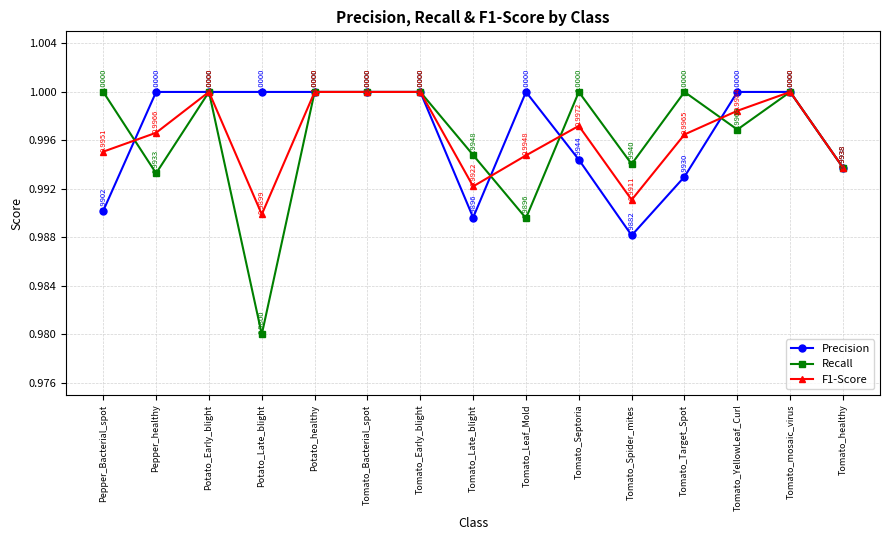

Reading left to right, what are all the values shown in this chart?

Precision: 1.0	1.0	1.0	1.0	1.0	1.0	1.0	1.0	1.0	1.0	1.0	1.0	1.0	1.0	1.0
Recall: 1.0	1.0	1.0	1.0	1.0	1.0	1.0	1.0	1.0	1.0	1.0	1.0	1.0	1.0	1.0
F1-Score: 1.0	1.0	1.0	1.0	1.0	1.0	1.0	1.0	1.0	1.0	1.0	1.0	1.0	1.0	1.0